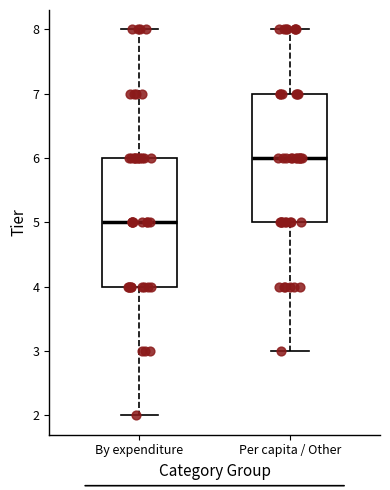

Where does the median line of the box for By expenditure sit on the y-axis? The values are not printed on the chart, so give them approximately, as read against the axis.

5